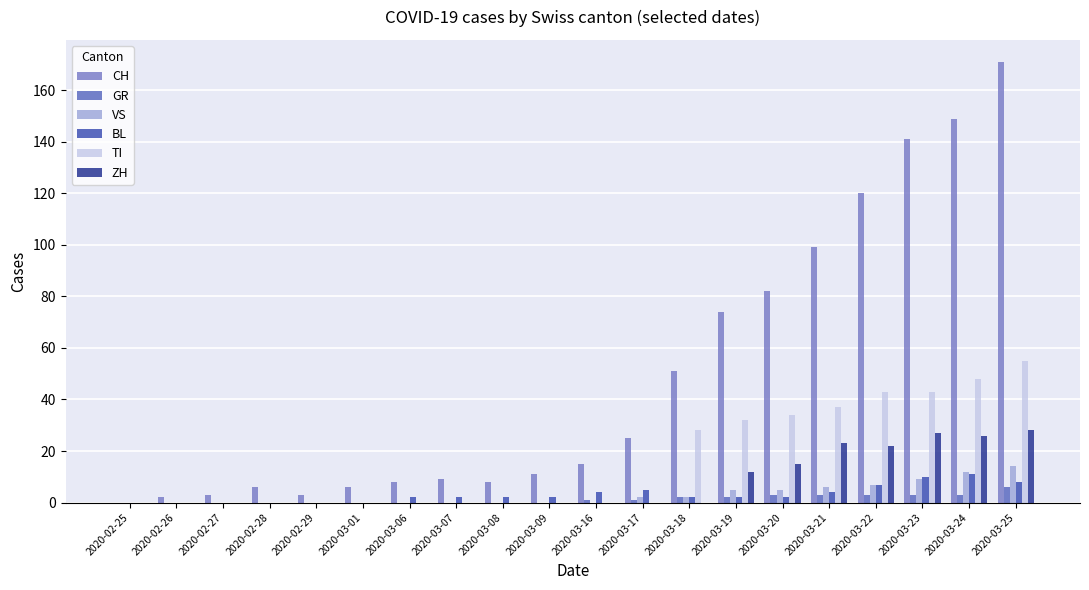

How many distinct data groups are displayed?

6